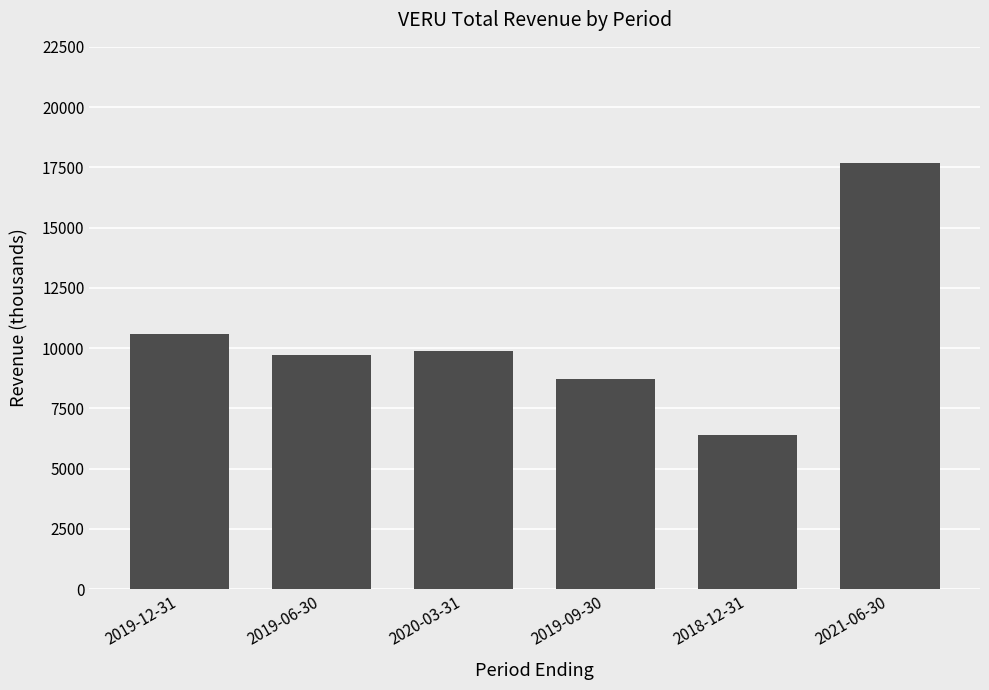

What is the maximum value shown in the chart?

17700